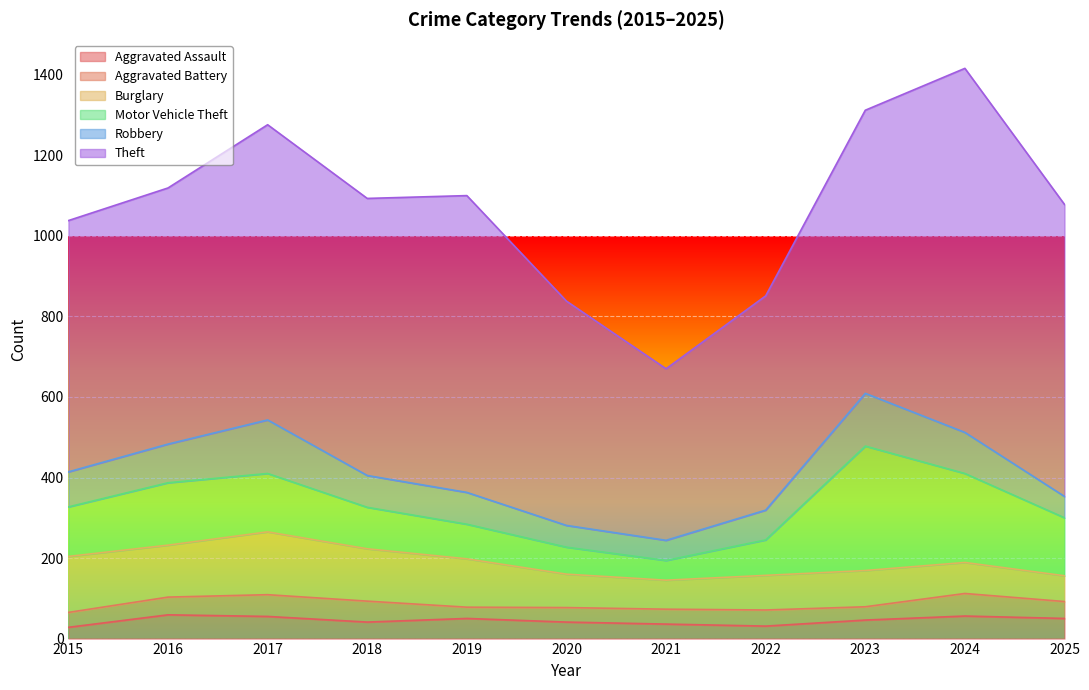

Which series changed the most between 2018 and 2021?

Theft